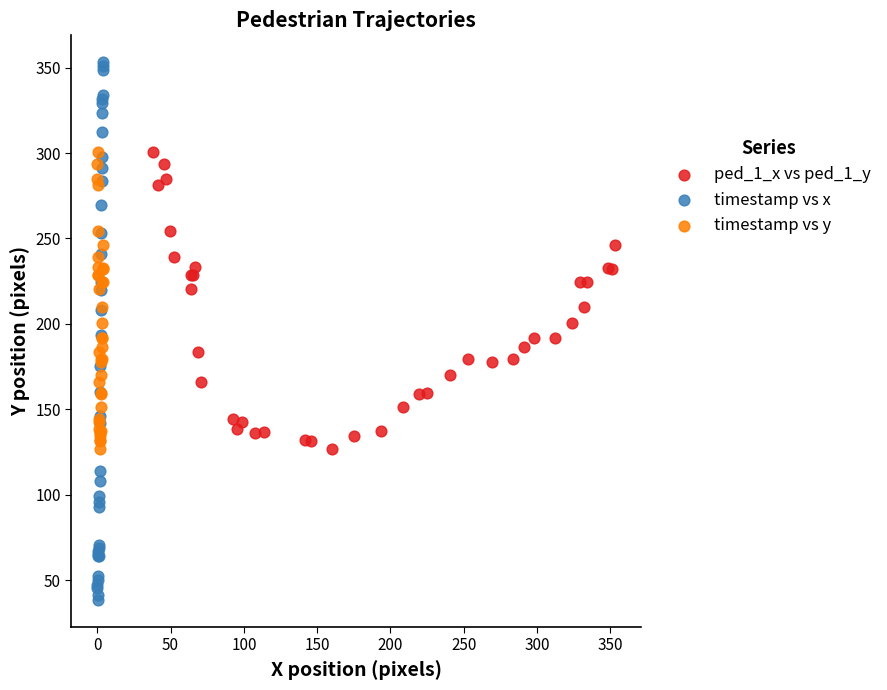

Which series contains the highest Y value?

timestamp vs x